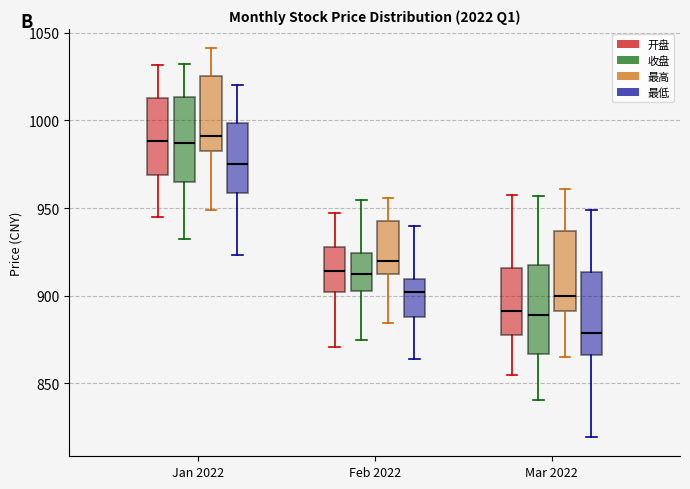

Where is the upper edge of the box for Mar 2022 (最低) on the y-axis? The values are not printed on the chart, so give them approximately, as read against the axis.

915